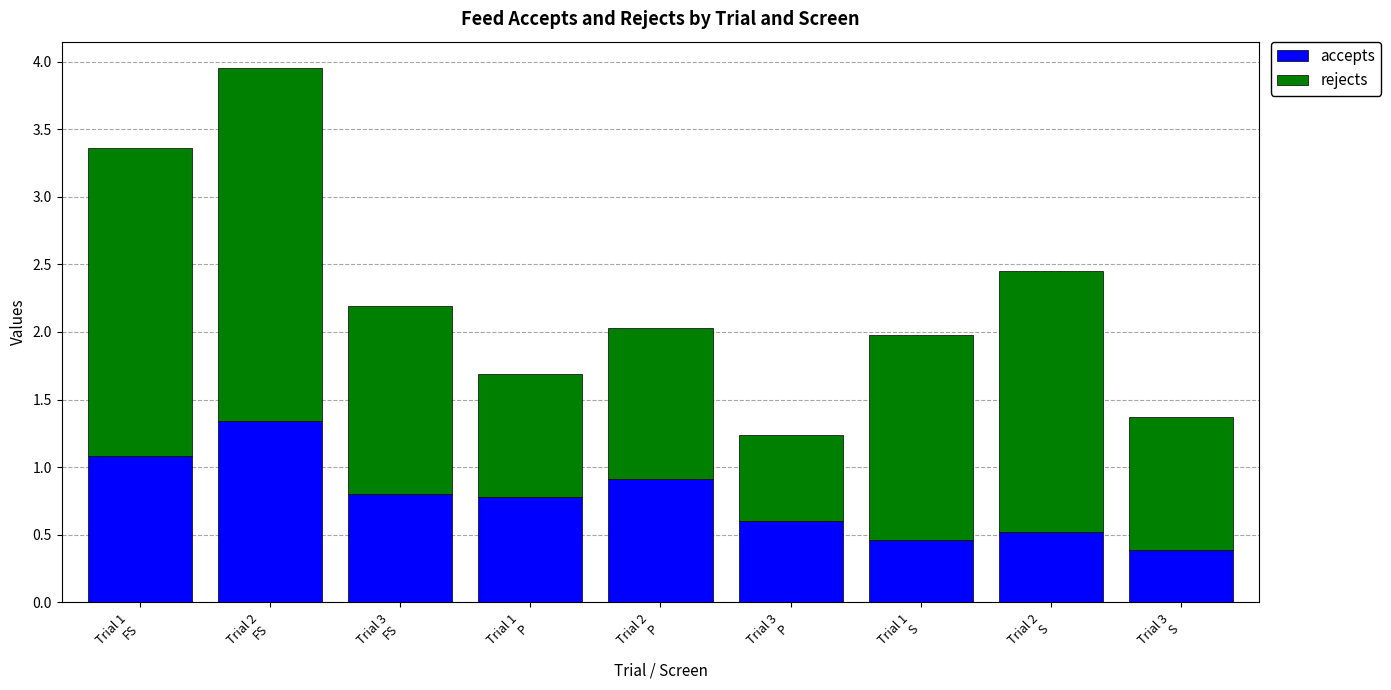

What is the lowest value of the accepts series?

0.4